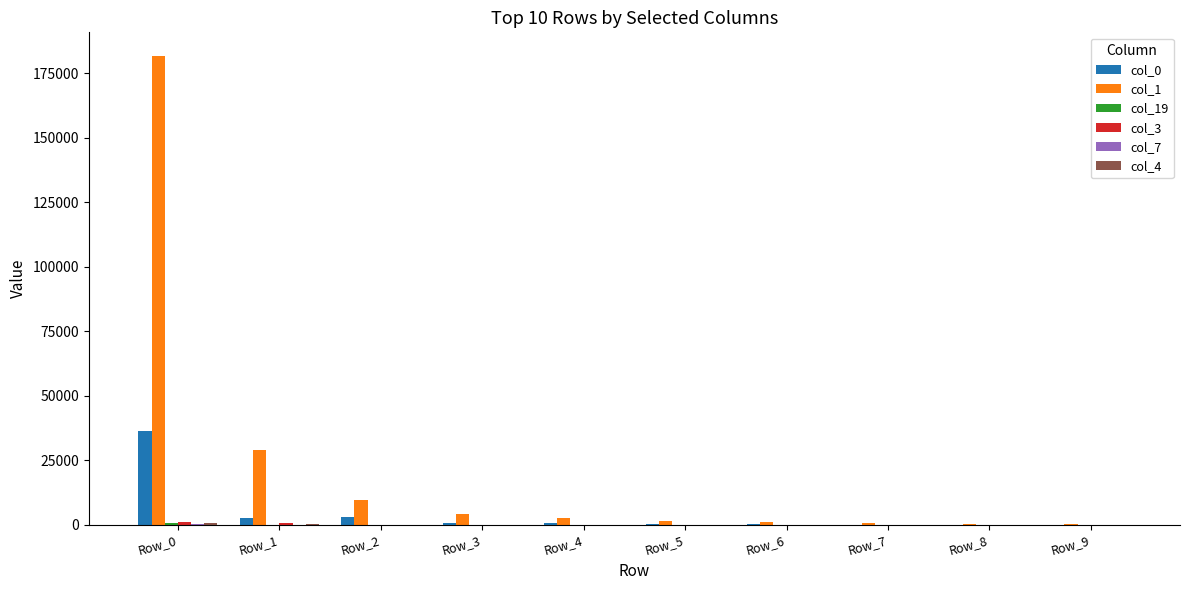

How many distinct data groups are displayed?

6